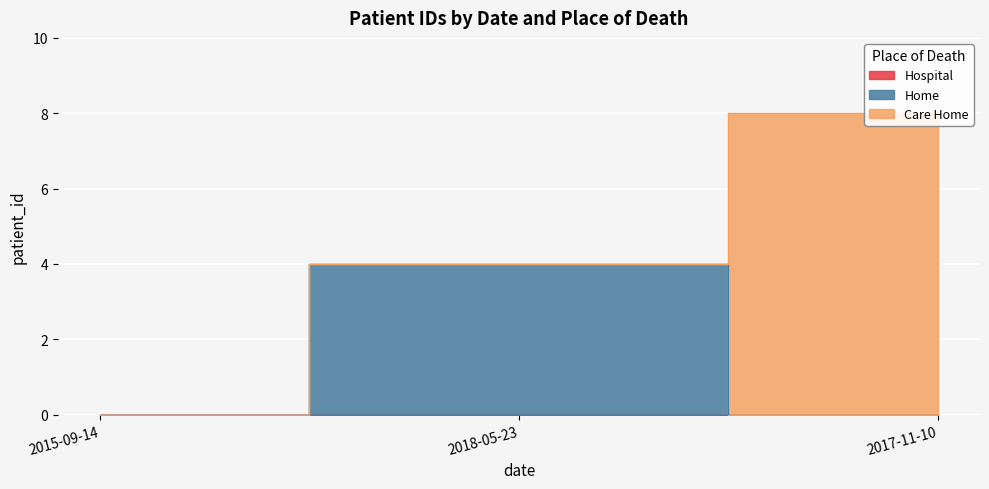

Reading left to right, transcribe all the data shown in this chart.

Hospital: 0	0	0
Home: 0	4	0
Care Home: 0	0	8